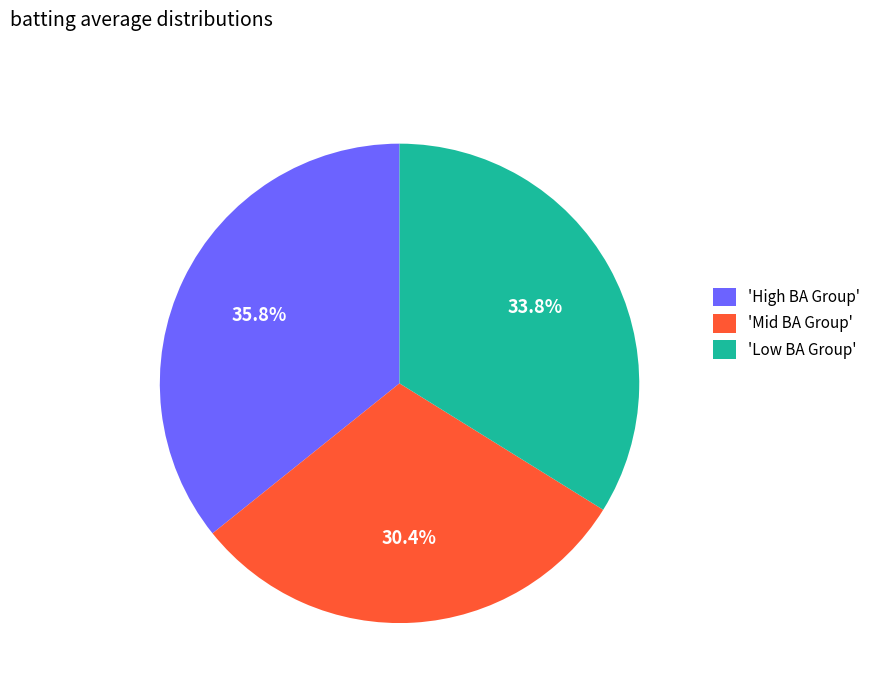

Is there a majority slice in this chart?

No